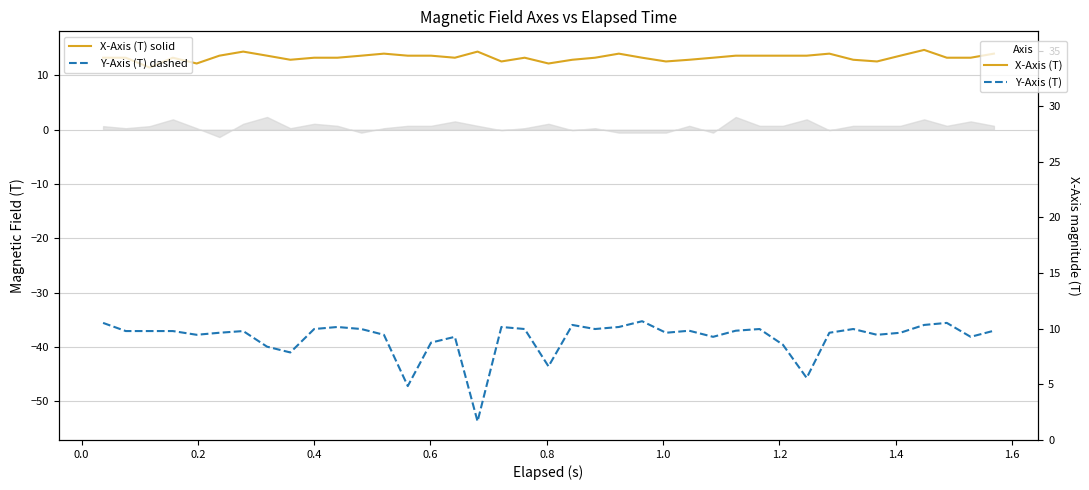

How many data points does each series have?

39